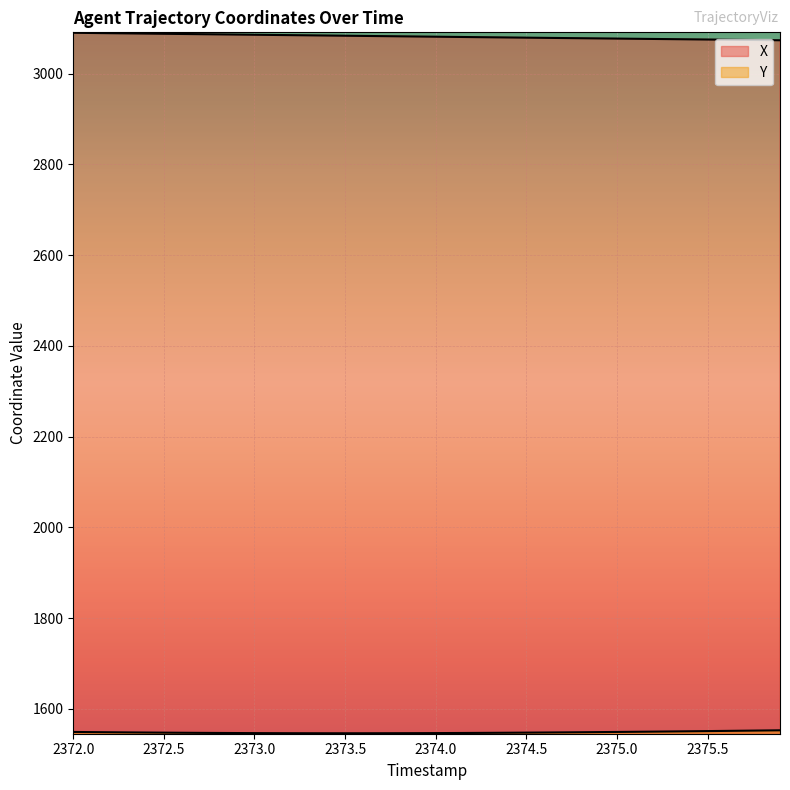

Does the chart display data point markers on the line(s)?

No